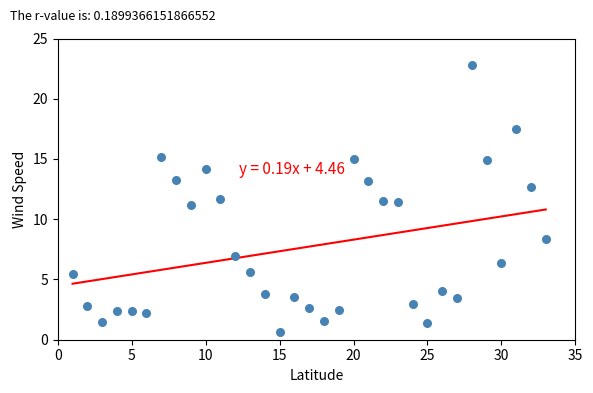

What is the range of Y values (max minus min)?

22.1